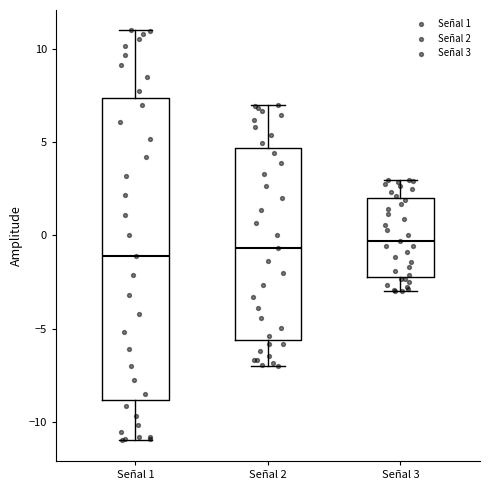

Where is the upper edge of the box for Señal 3 on the y-axis? The values are not printed on the chart, so give them approximately, as read against the axis.

2.0